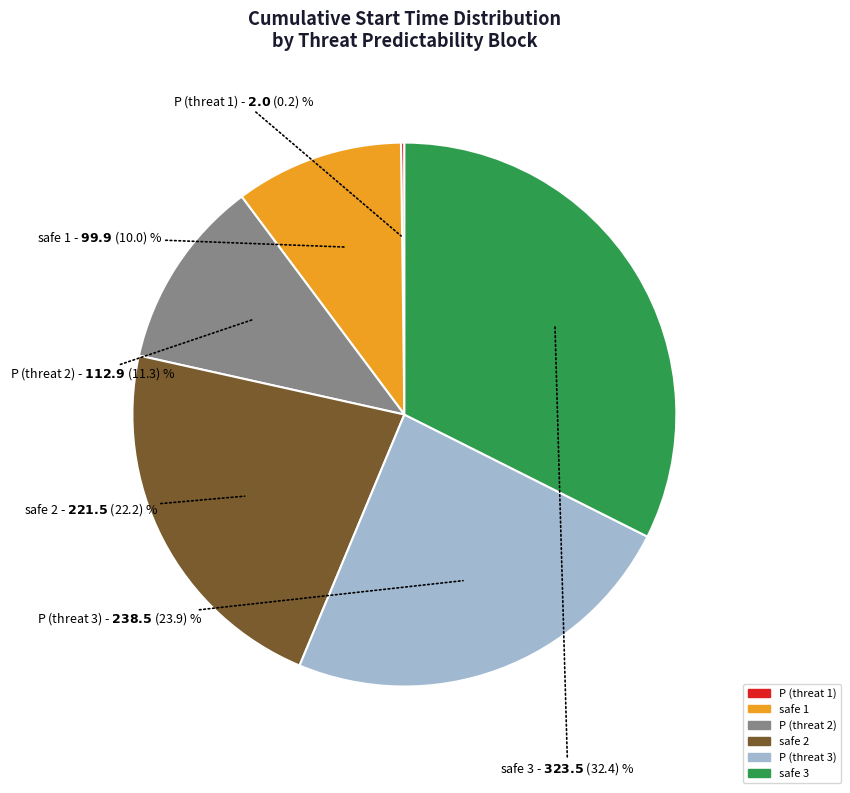

Approximately how many times larger is the value at safe 2 compared to P (threat 2)?

2.0